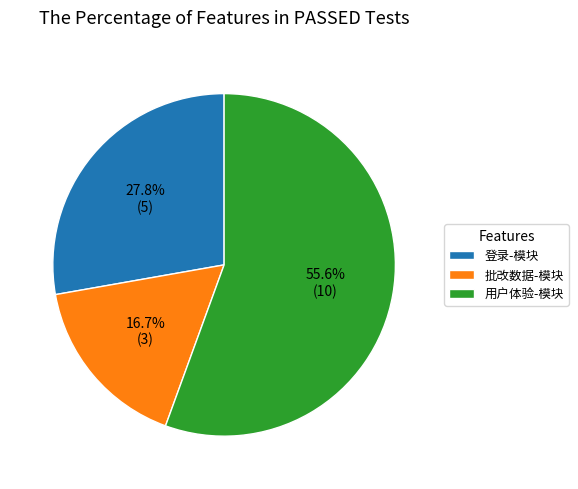

Rank the categories by value from lowest to highest.

批改数据-模块, 登录-模块, 用户体验-模块